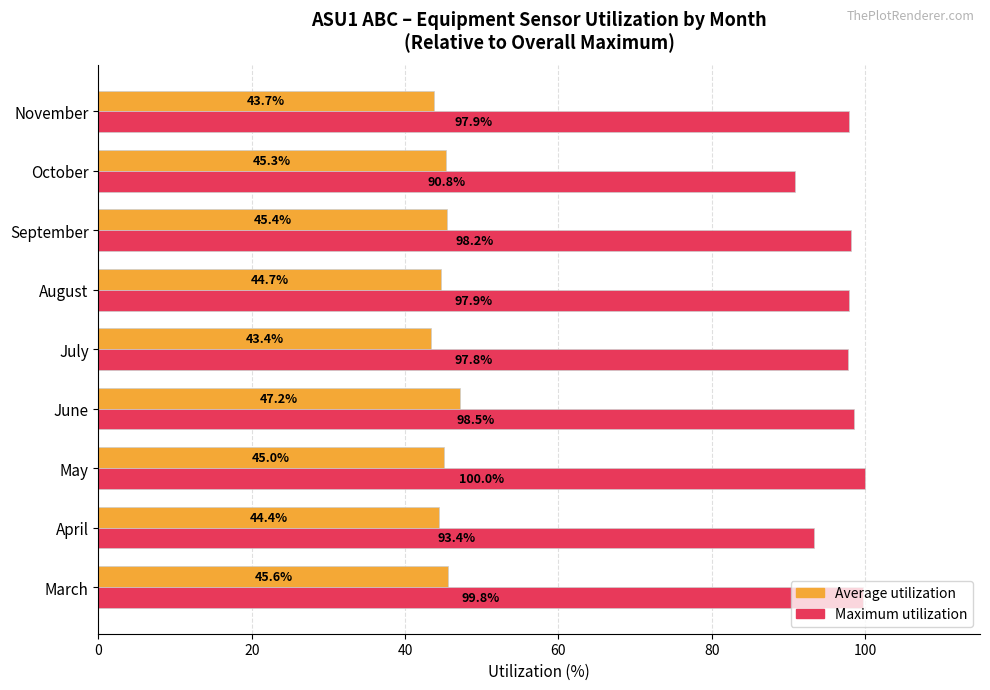

What is the smallest value displayed?

43.4